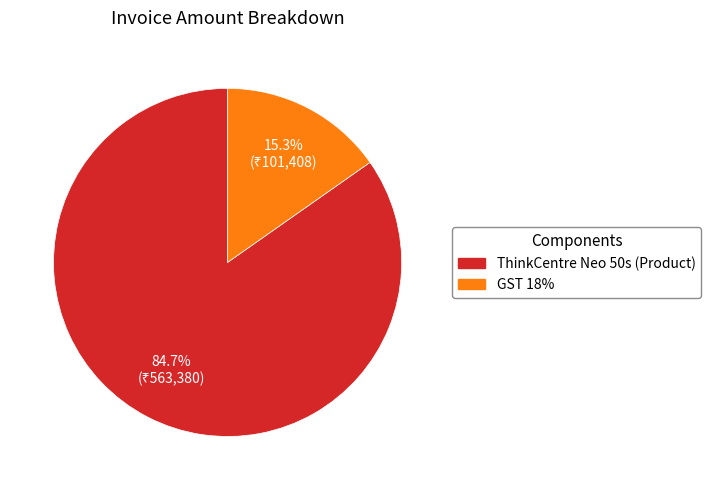

Which has a higher value, GST 18% or ThinkCentre Neo 50s (Product)?

ThinkCentre Neo 50s (Product)